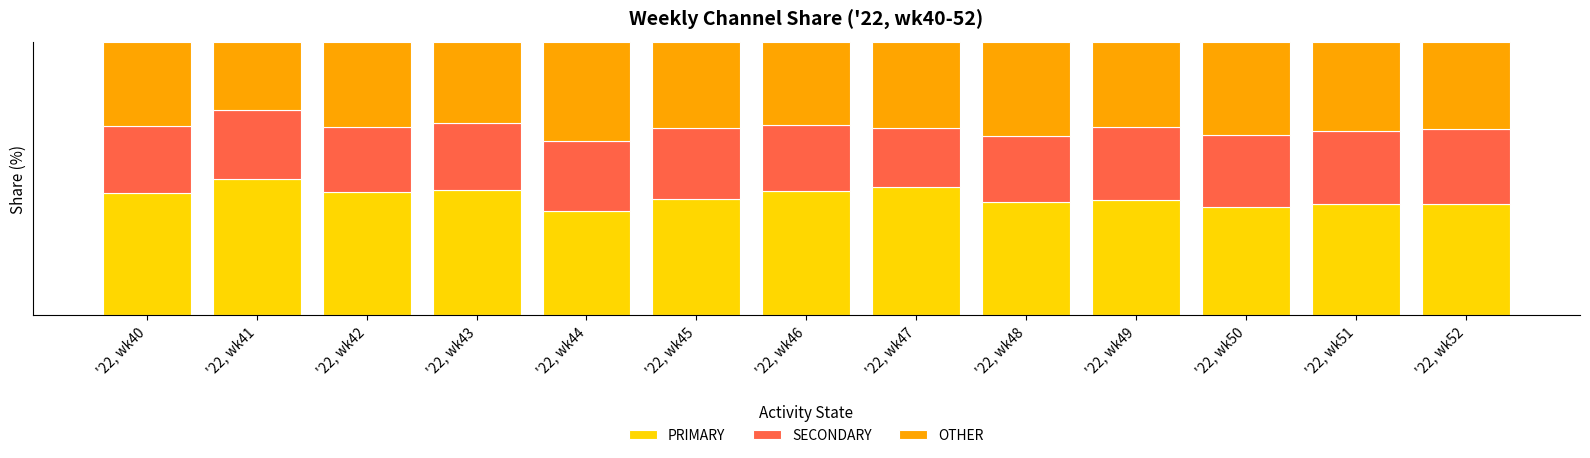

What are all the series names shown in the legend?

PRIMARY, SECONDARY, OTHER